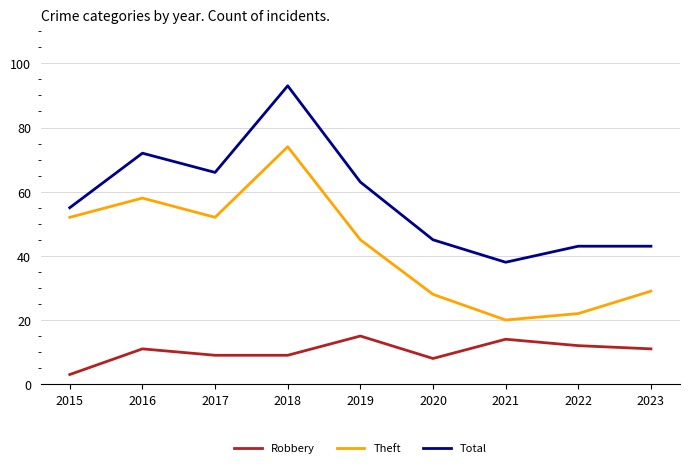

At which label does Theft reach its peak?

2018